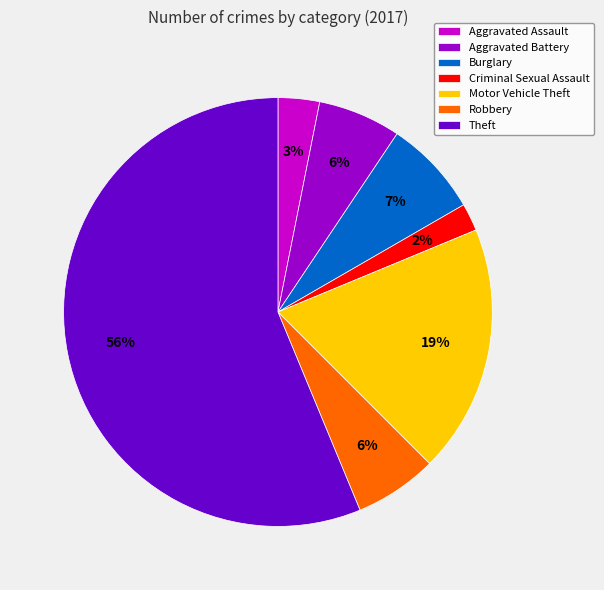

Which category has the smallest portion of the pie?

Criminal Sexual Assault